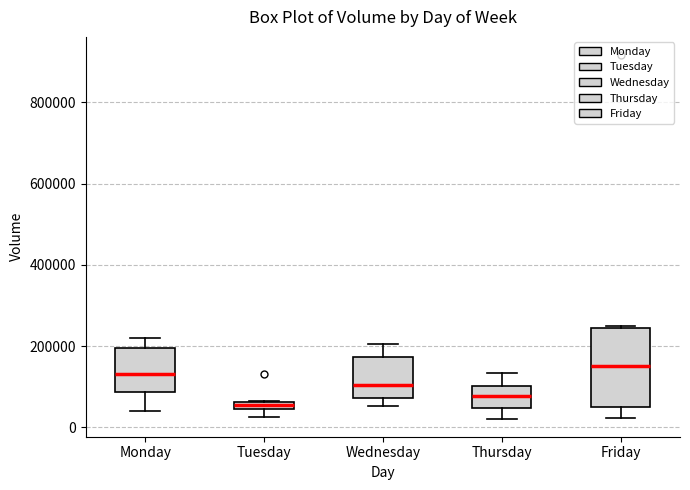

Comparing the boxes themselves (not the whiskers), which one is the tallest?

Friday